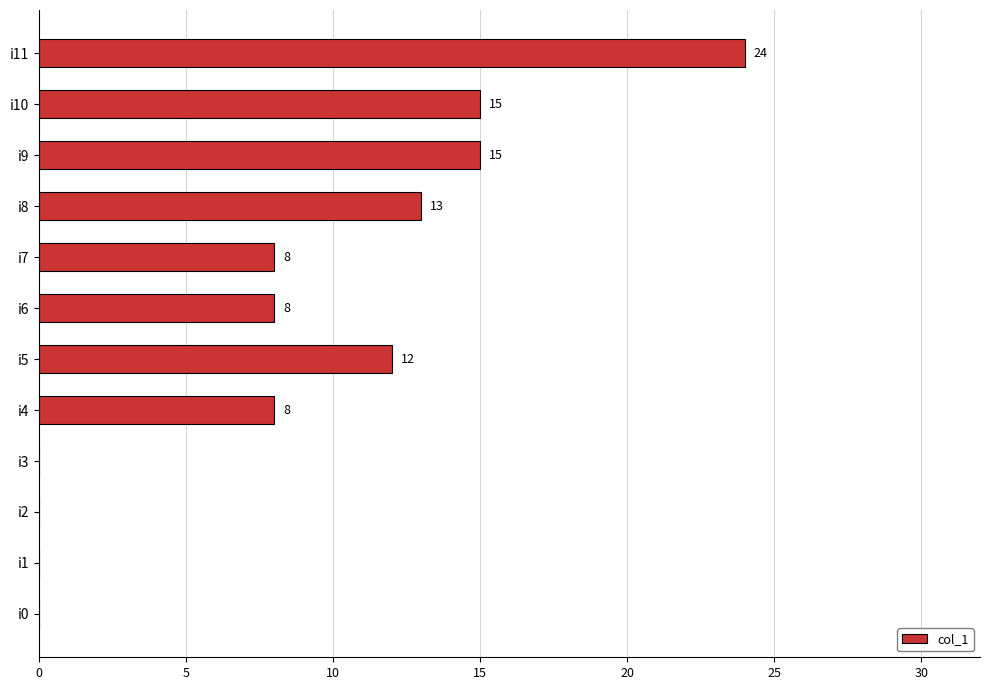

Reading bottom to top, extract all data points from this chart.

i0=0	i1=0	i2=0	i3=0	i4=8	i5=12	i6=8	i7=8	i8=13	i9=15	i10=15	i11=24